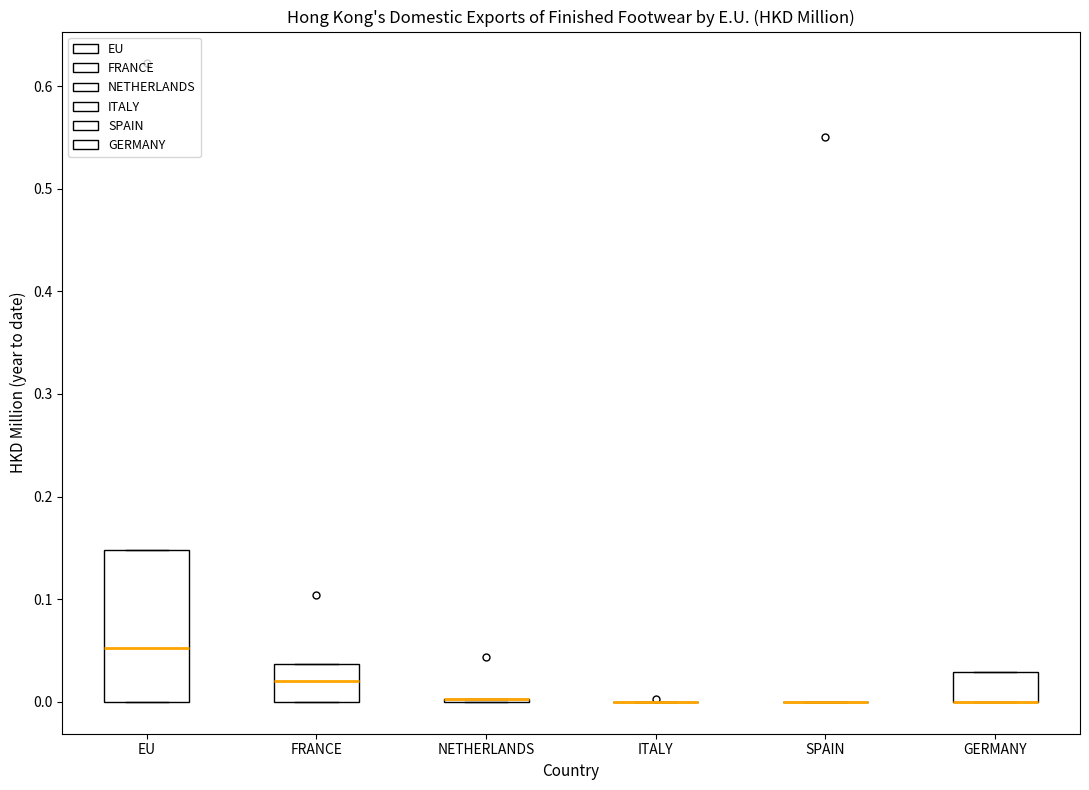

Reading left to right, transcribe this box plot: for each box, give where its median line is, the range the box spans, and where its two whiskers end, as read against the y-axis. The values are not printed on the chart, so give them approximately, as read against the axis.

EU: median 0.05, box 0.00 to 0.15, whiskers 0.00 to 0.15
FRANCE: median 0.02, box 0.00 to 0.04, whiskers 0.00 to 0.04
NETHERLANDS: box collapsed to a line at 0.00, whiskers 0.00 to 0.00
ITALY: box collapsed to a line at 0.00, whiskers 0.00 to 0.00
SPAIN: box collapsed to a line at 0.00, whiskers 0.00 to 0.00
GERMANY: median 0.00 (drawn on the box's lower edge), box 0.00 to 0.03, whiskers 0.00 to 0.03